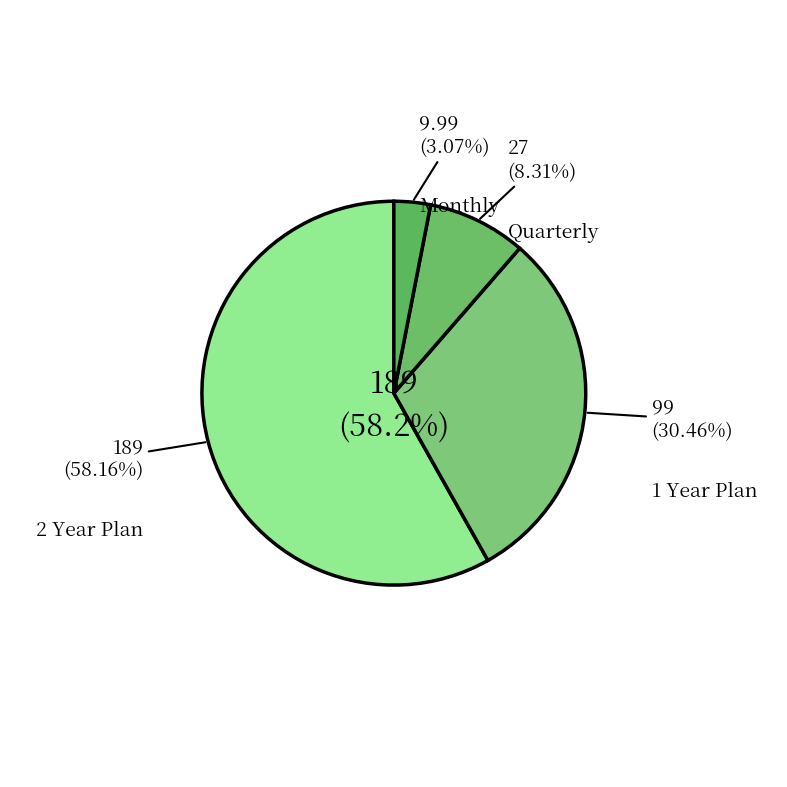

What is the change in value from 2 Year Plan to Monthly?

-179.0